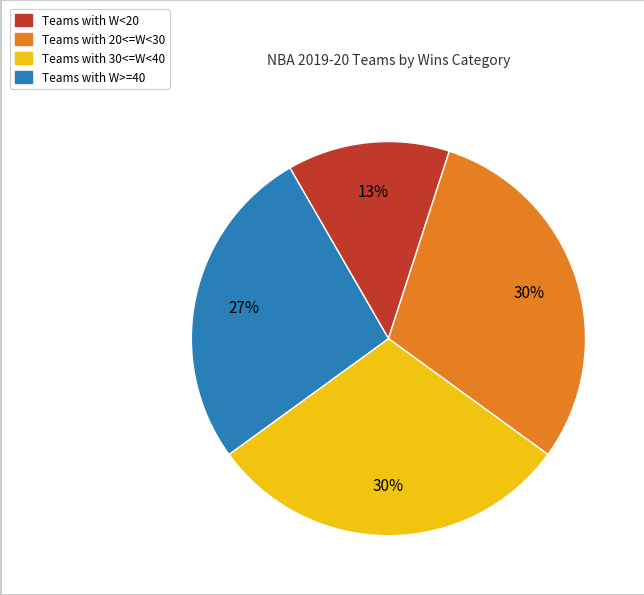

How many segments does this pie chart have?

4